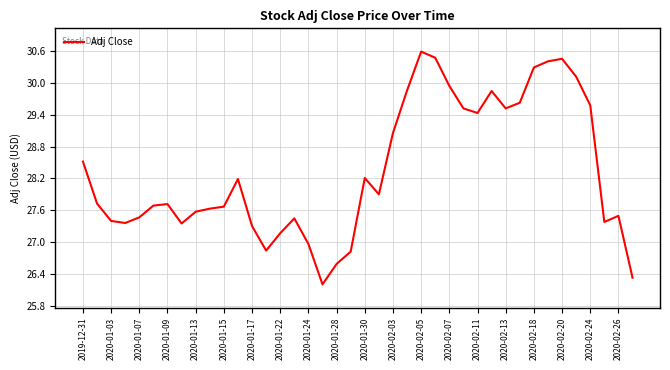

What is the difference between the maximum and minimum values?

4.4